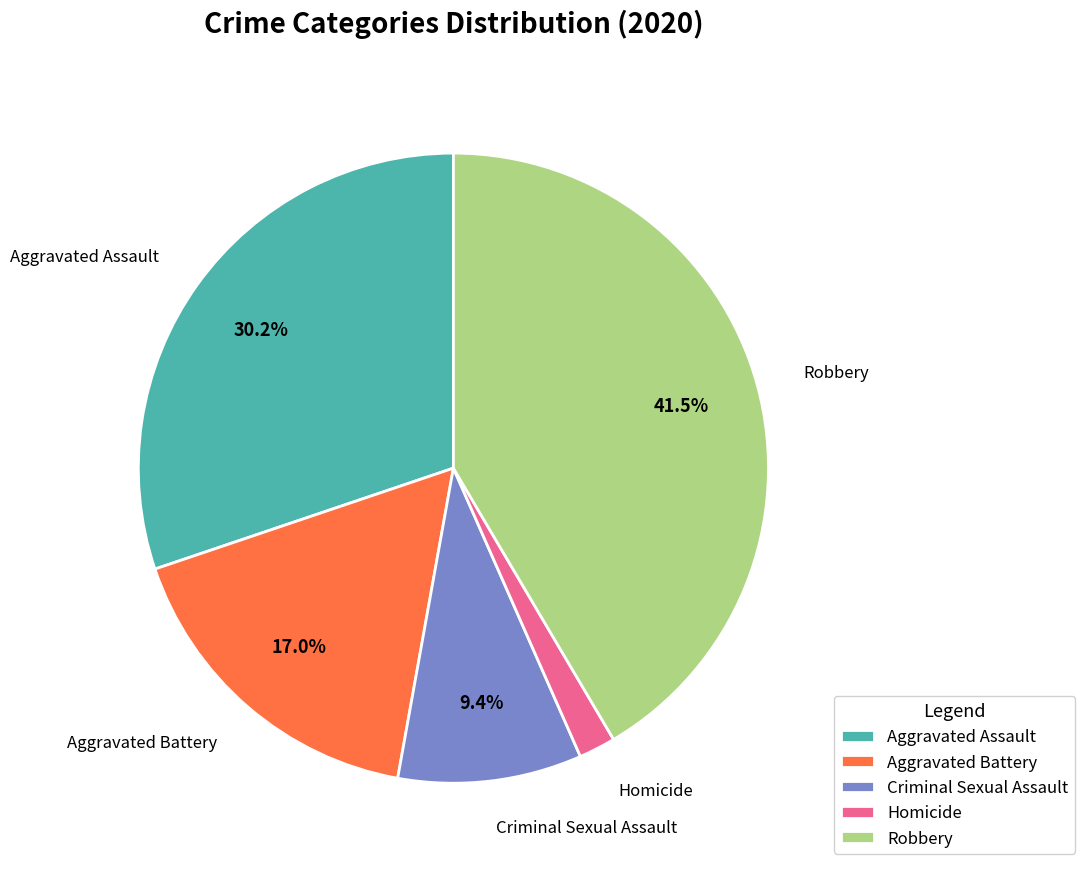

Approximately how many times larger is the value at Robbery compared to Criminal Sexual Assault?

4.4